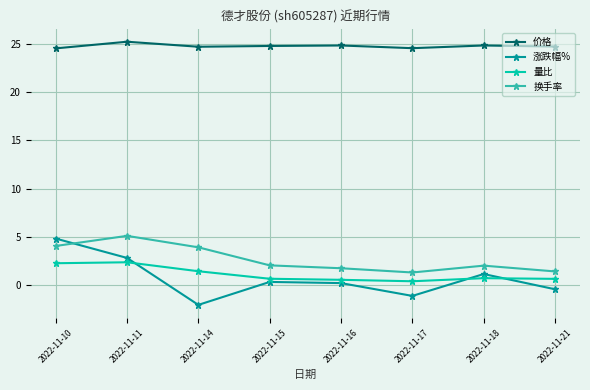

True or false: 量比 and 换手率 intersect in this chart.

False